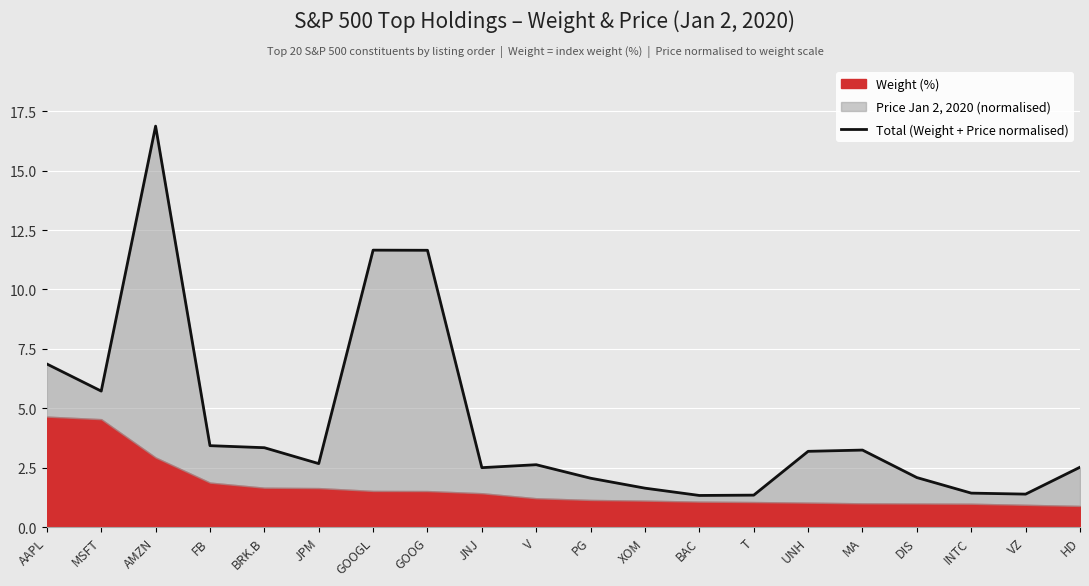

Reading left to right, list all the values displayed in this chart.

6.9	5.7	16.9	3.4	3.3	2.7	11.7	11.7	2.5	2.6	2.1	1.6	1.3	1.3	3.2	3.2	2.1	1.4	1.4	2.5